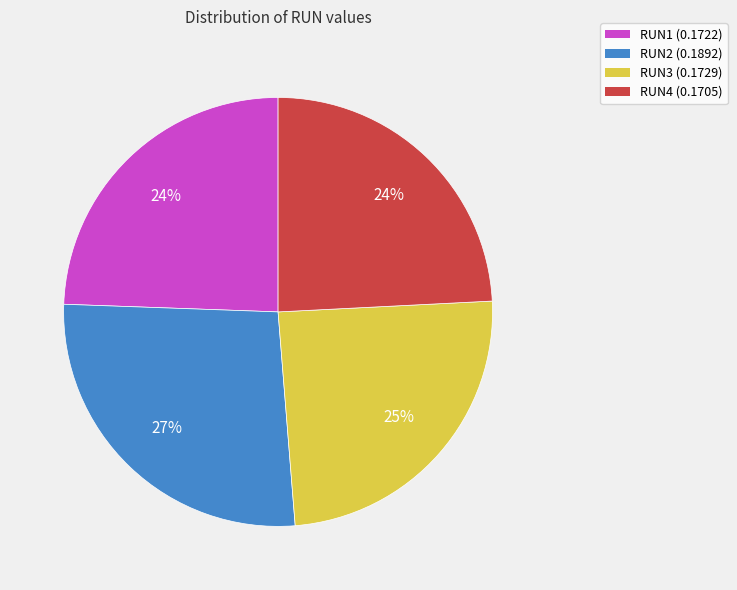

Count the number of slices in the pie.

4